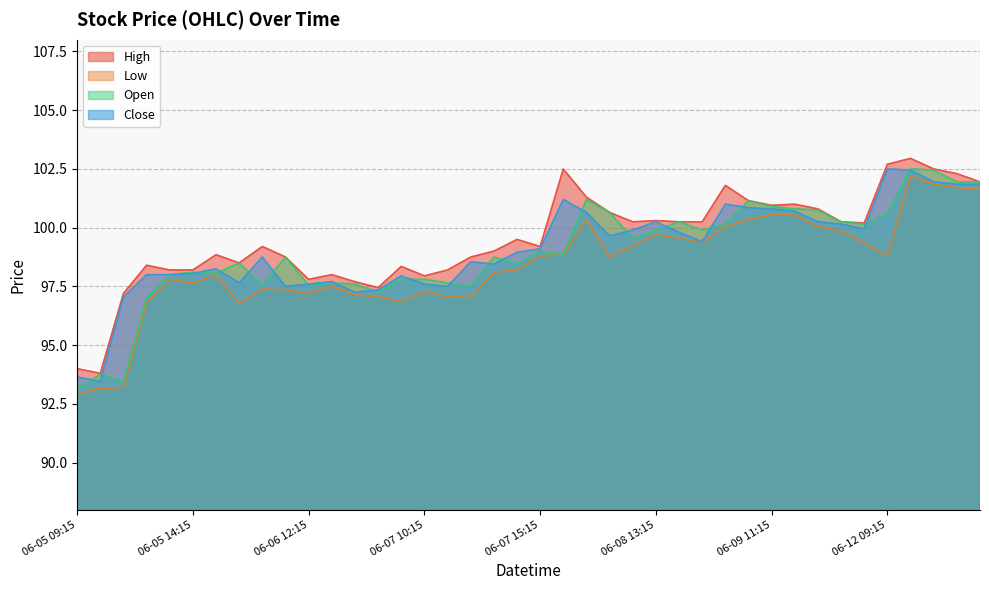

Which series has the largest range (max minus min)?

Open